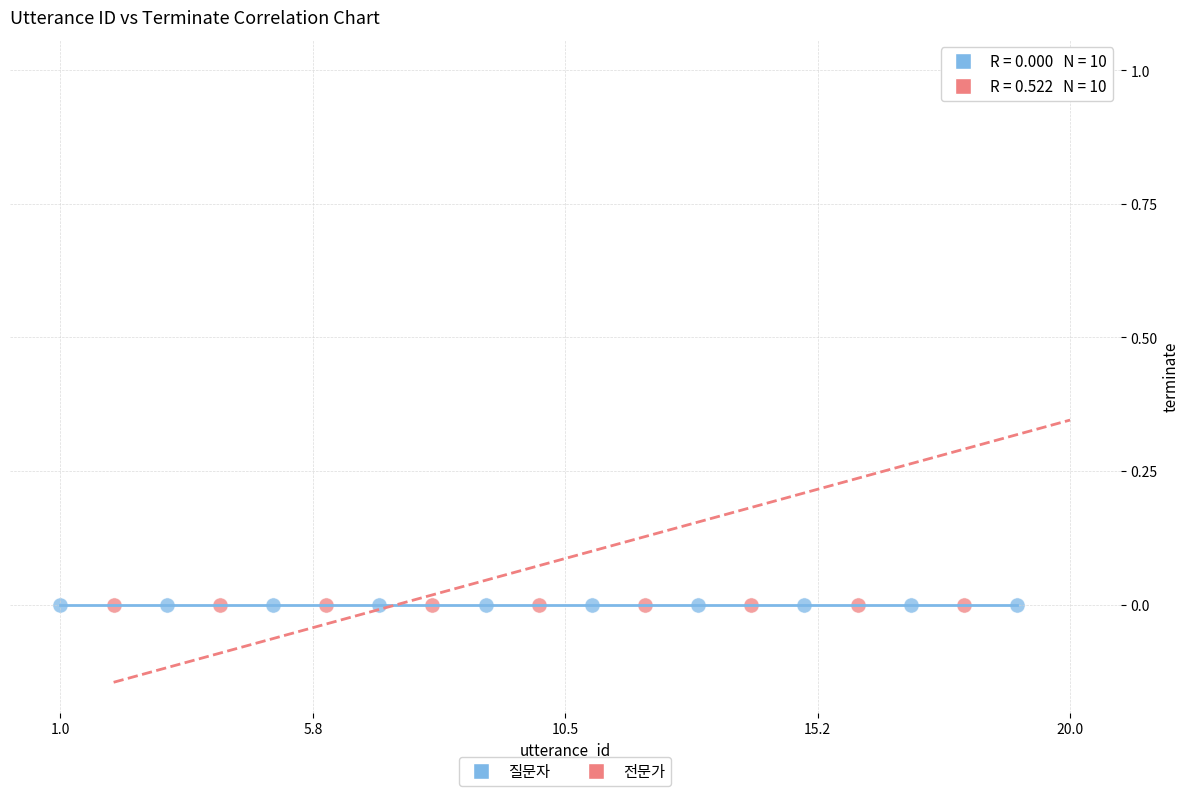

Which series contains the highest Y value?

전문가